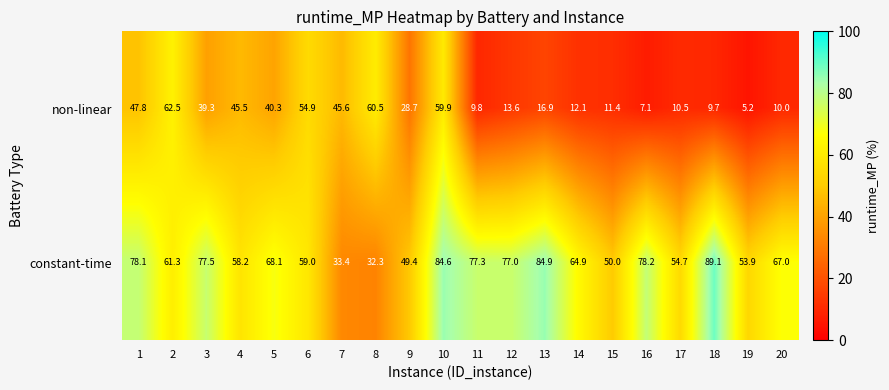

What is the difference between the highest and lowest values at 1?

30.3